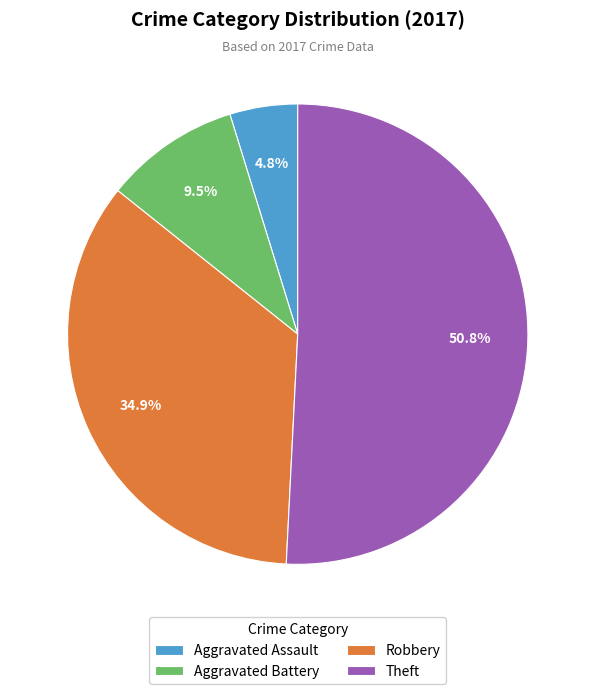

Which slice is the largest?

Theft